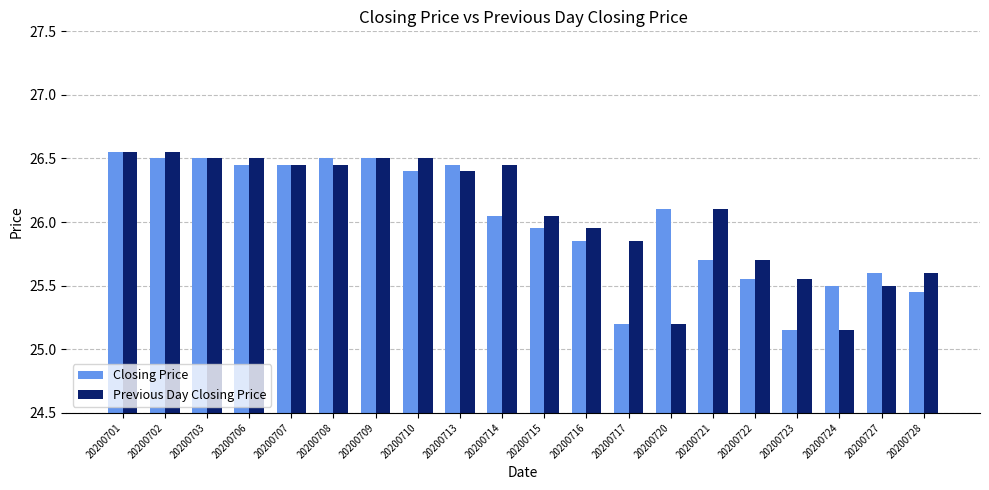

How many distinct data groups are displayed?

2